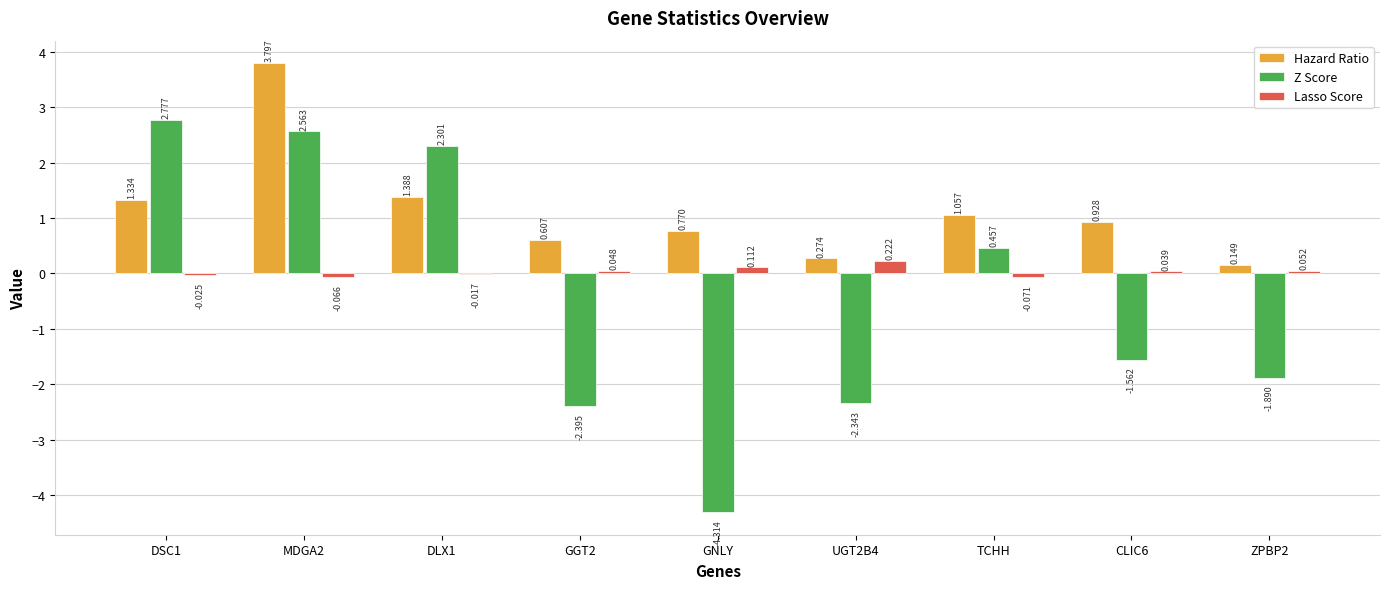

Where is Hazard Ratio nearest to the value 1?

TCHH